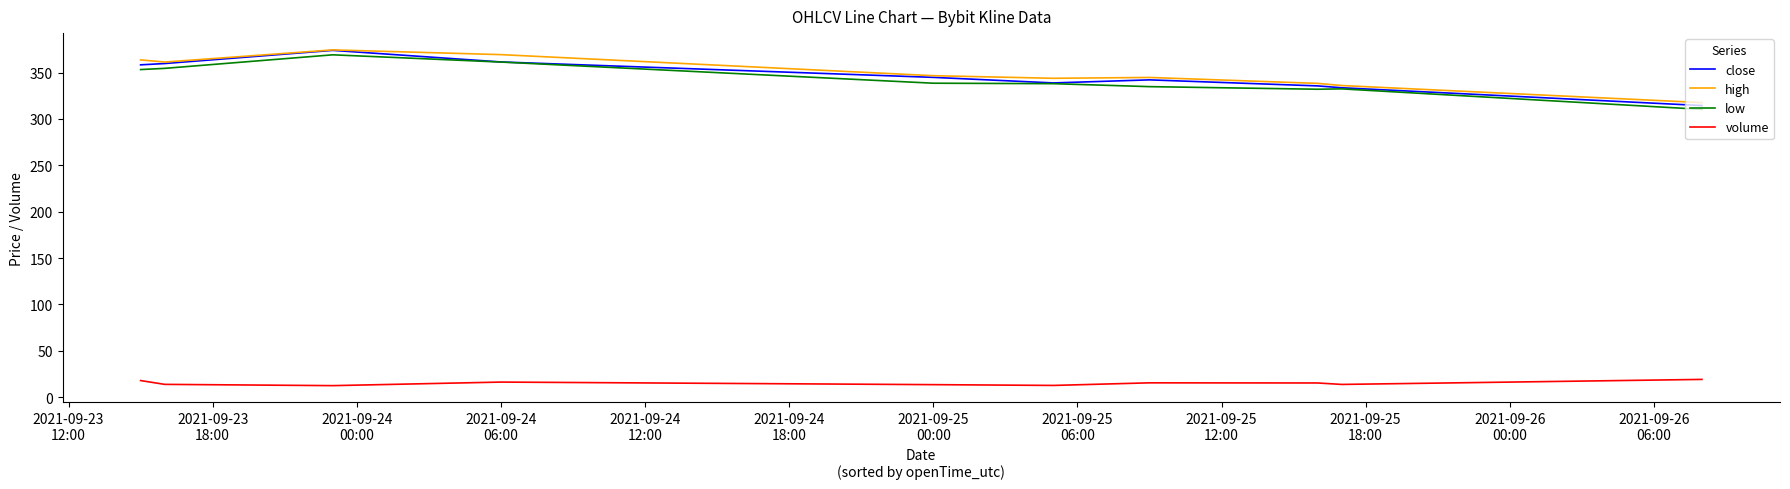

What is the lowest value of the volume series?

12.5